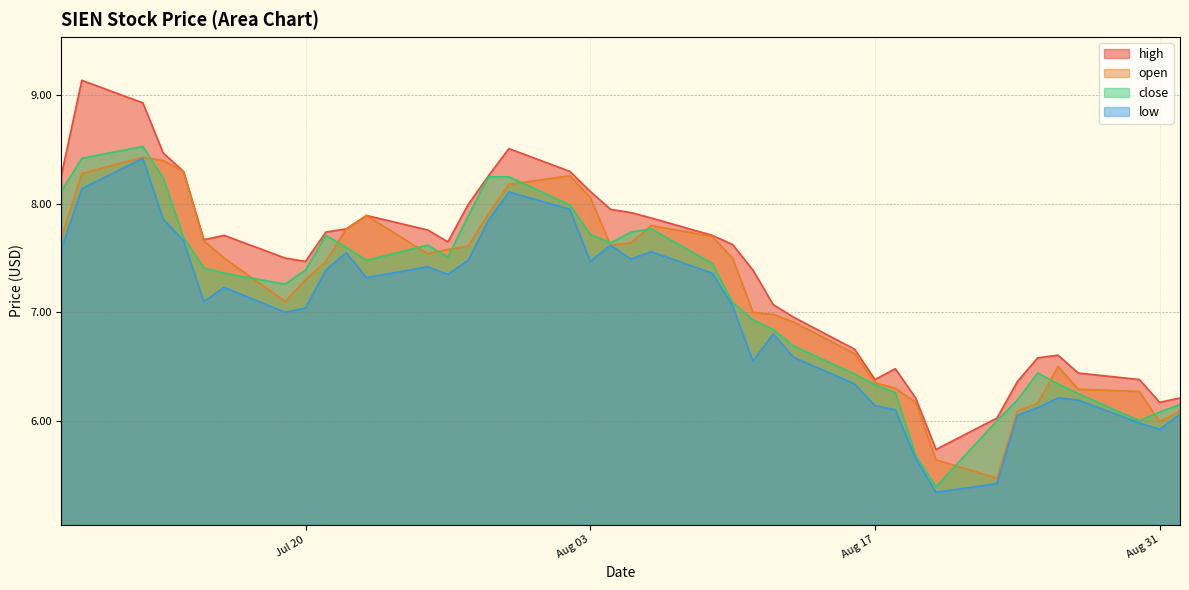

Is it true that low equals 10.7 at 2021-07-27?

False